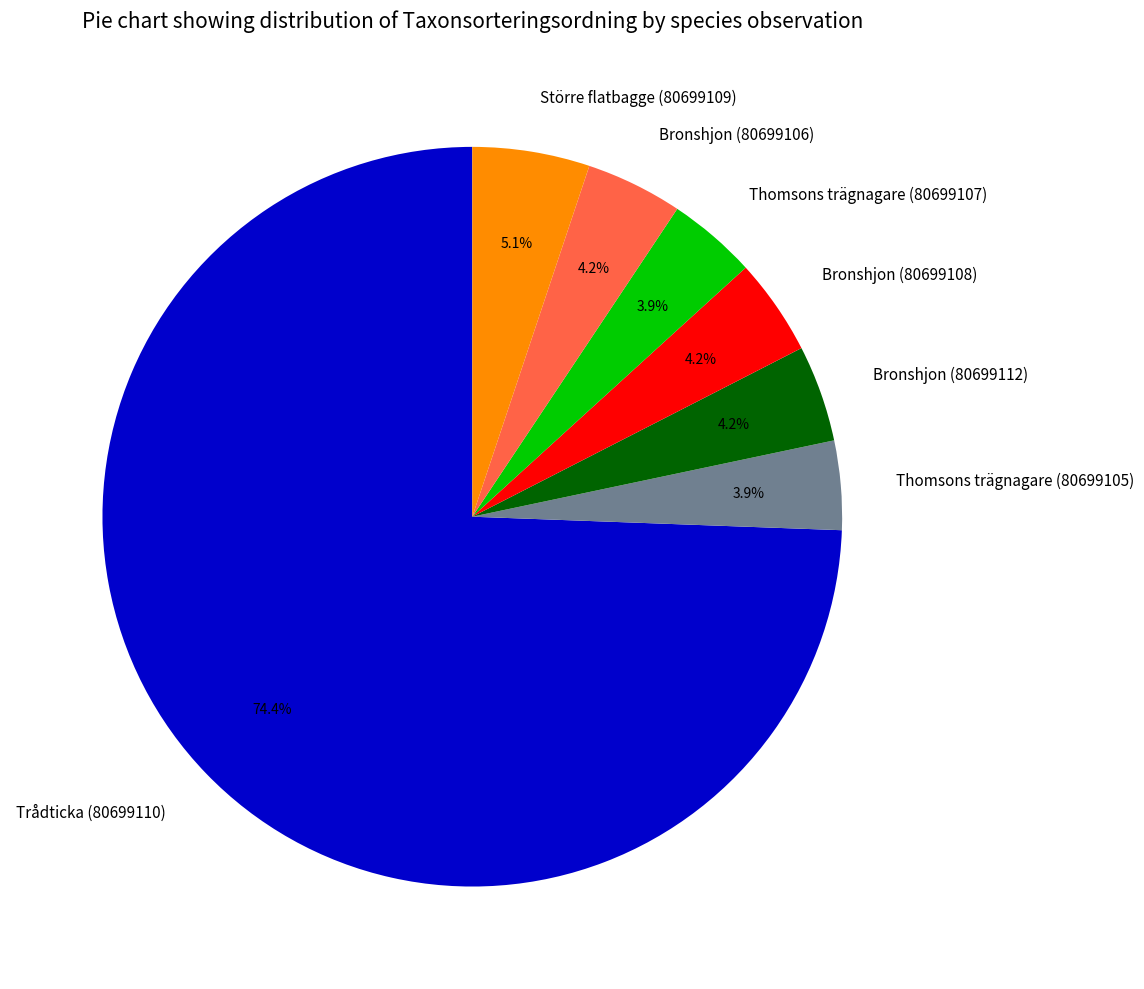

How many slices are in this pie chart?

7